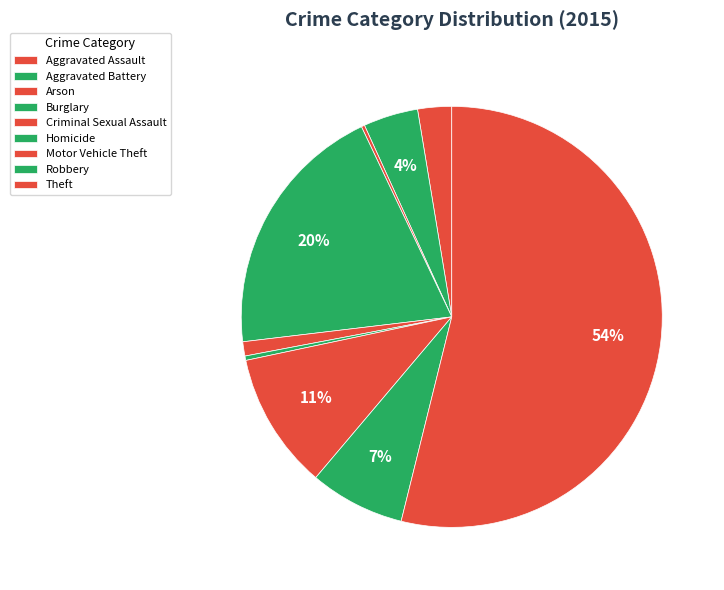

How much of the chart is everything except Theft?

46.1%